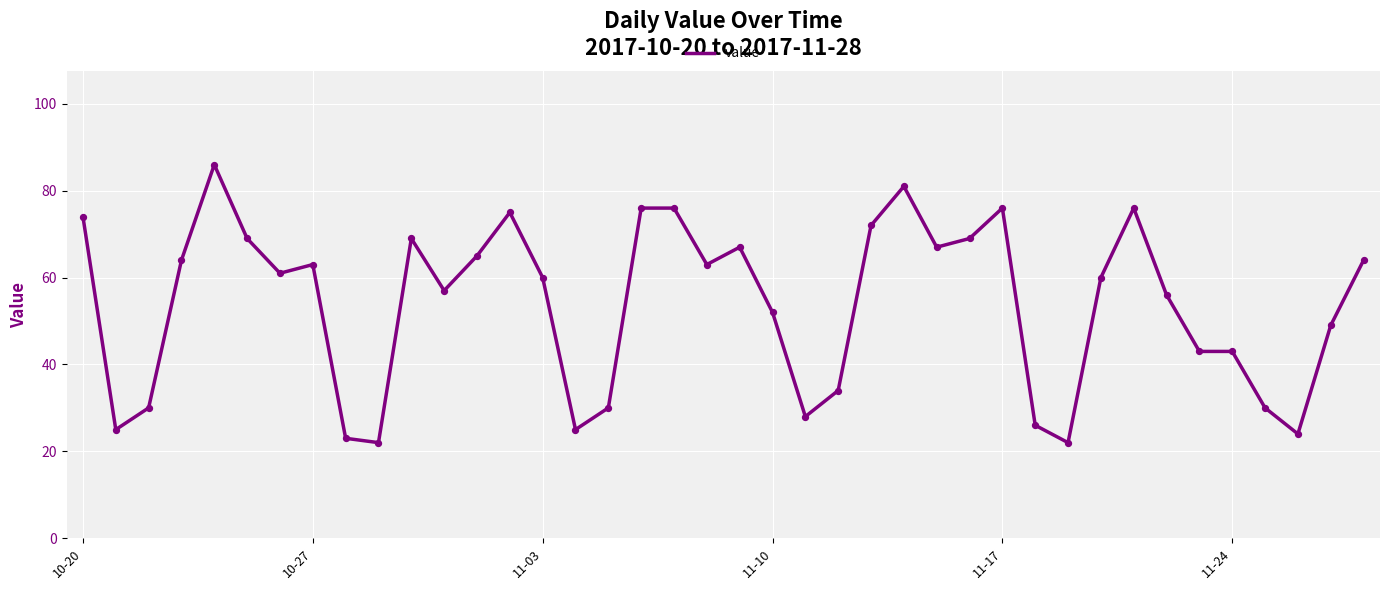

What is the difference between the maximum and minimum values?

64